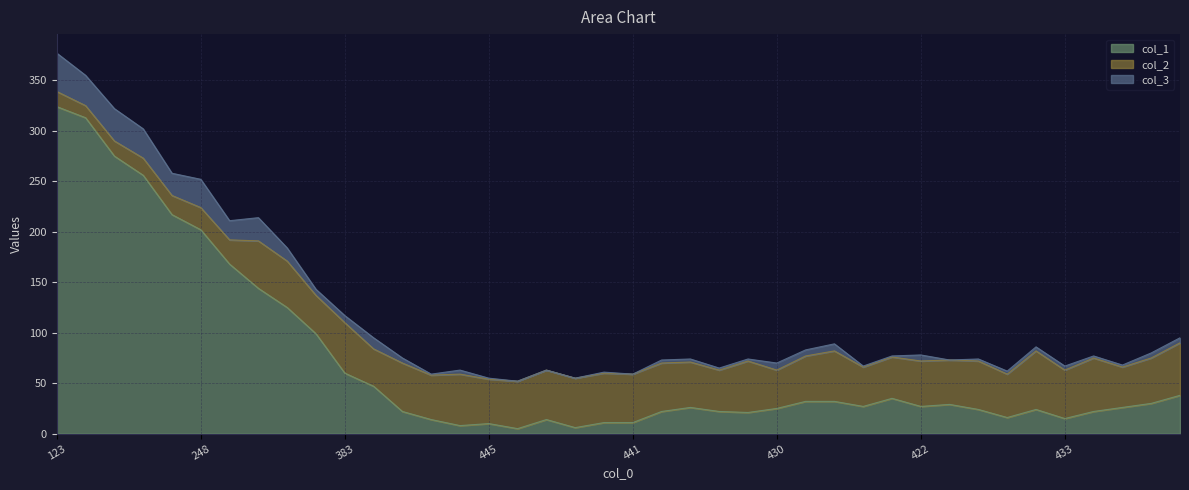

What are all the series names shown in the legend?

col_1, col_2, col_3